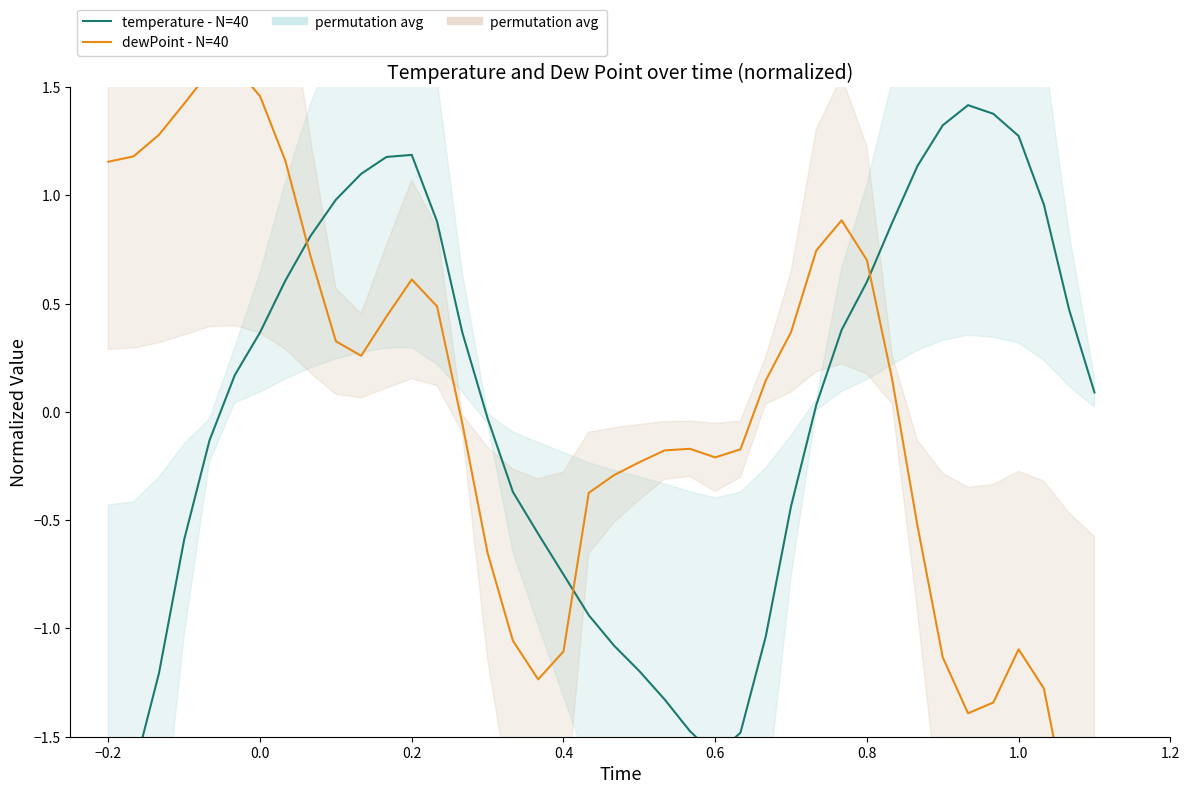

True or false: dewPoint - N=40 and temperature - N=40 intersect in this chart.

True